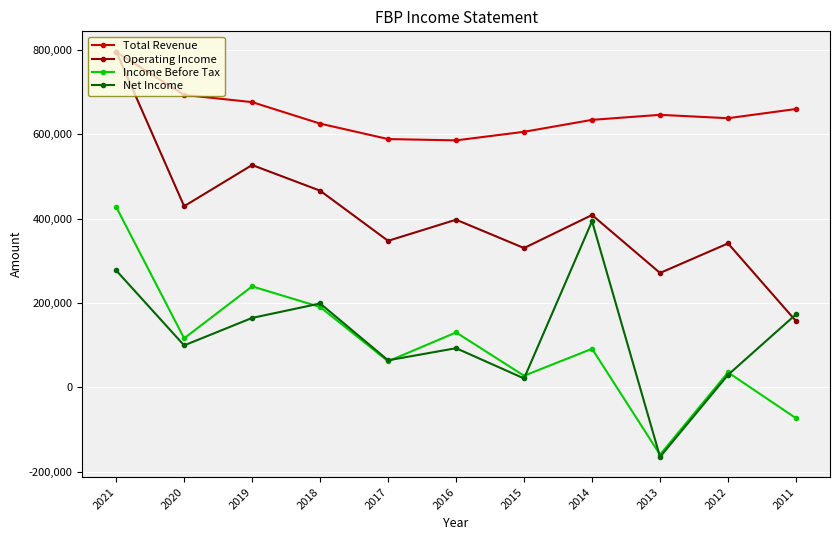

At which category is the sum across all series the highest?

2021